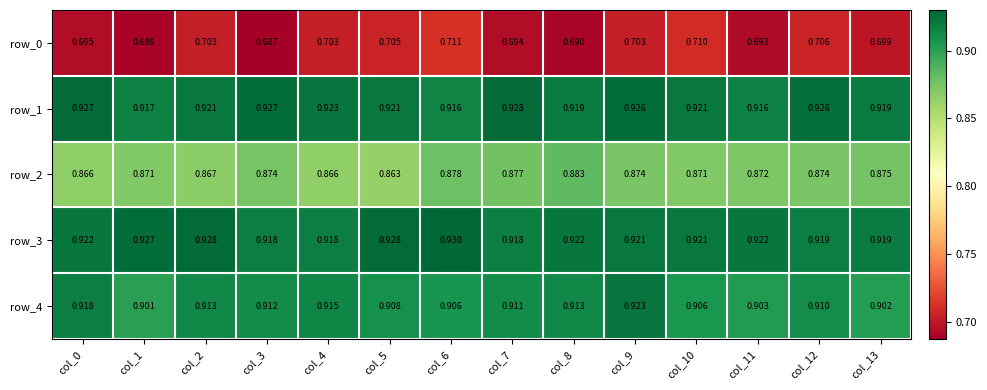

Is the value of row_3 at col_11 greater than the value of row_2 at col_1?

Yes